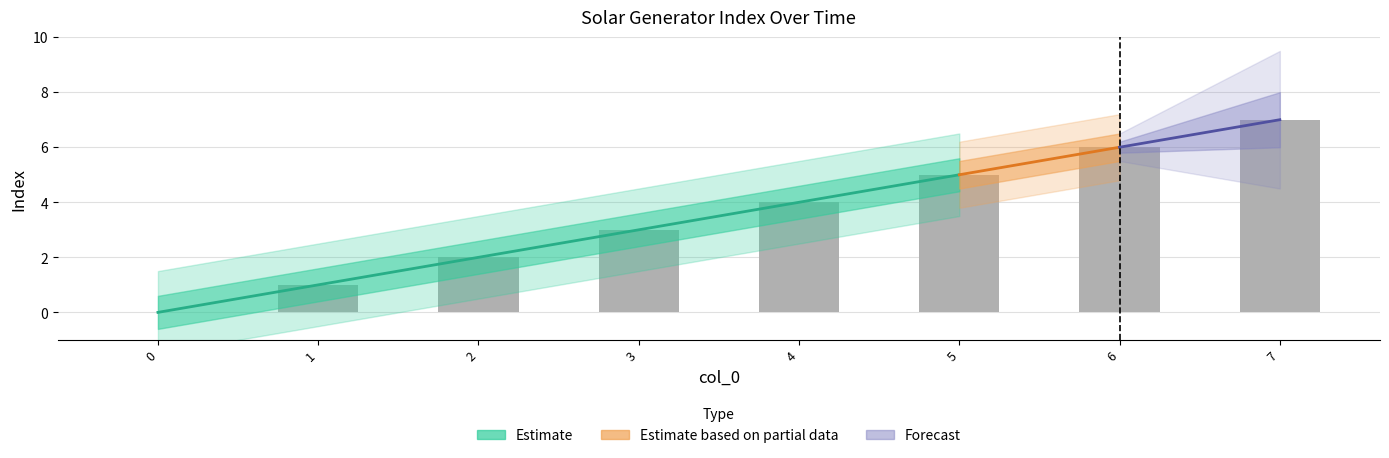

The value at 7 is 7. True or false?

True